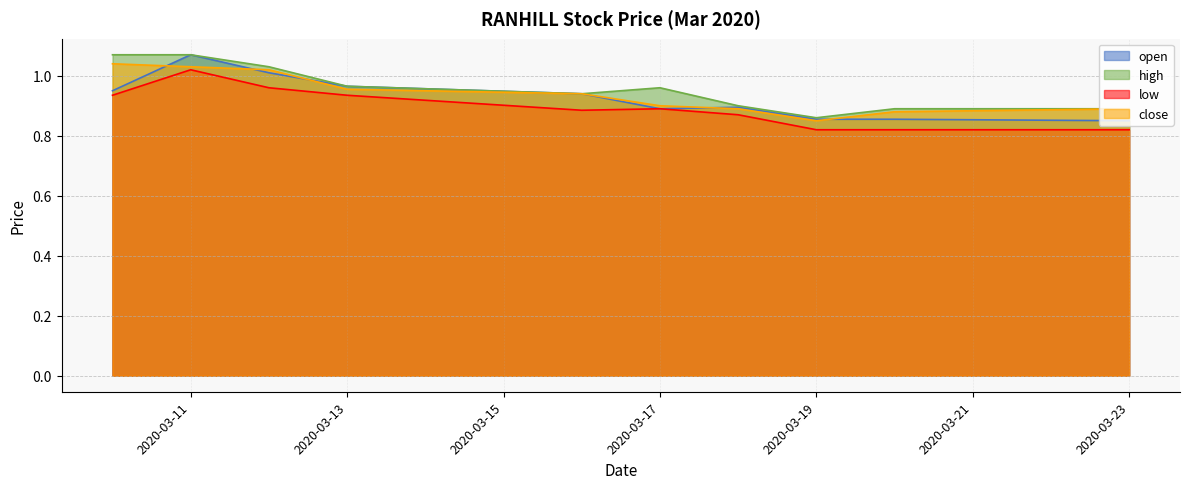

True or false: low and high intersect in this chart.

False